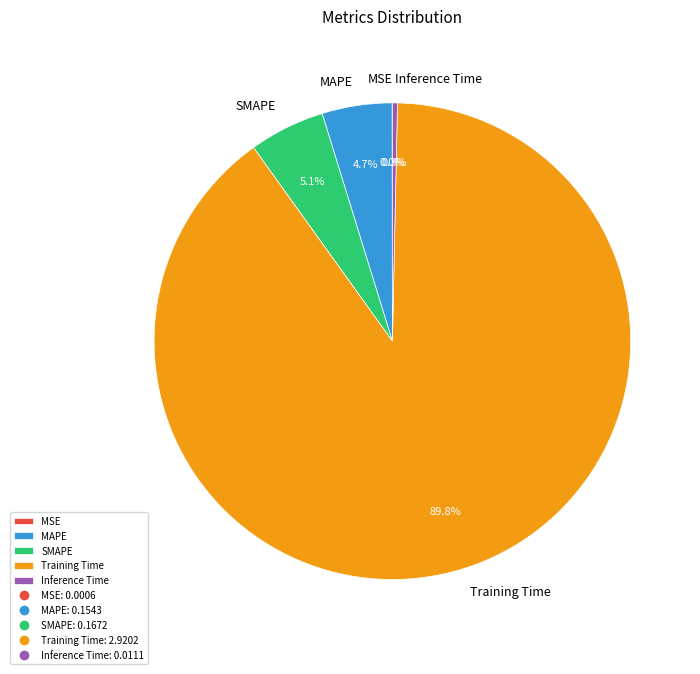

Which category accounts for the majority?

Training Time